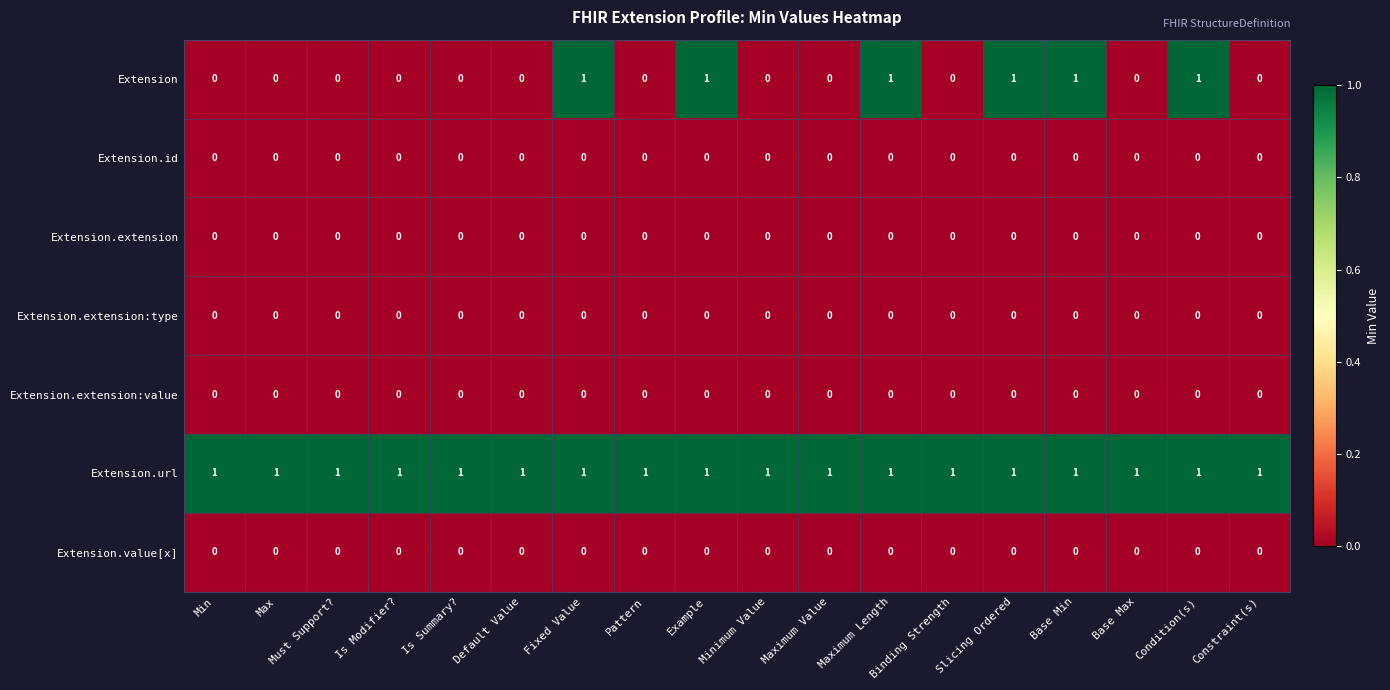

Is it true that Extension.id equals 0 at Pattern?

True